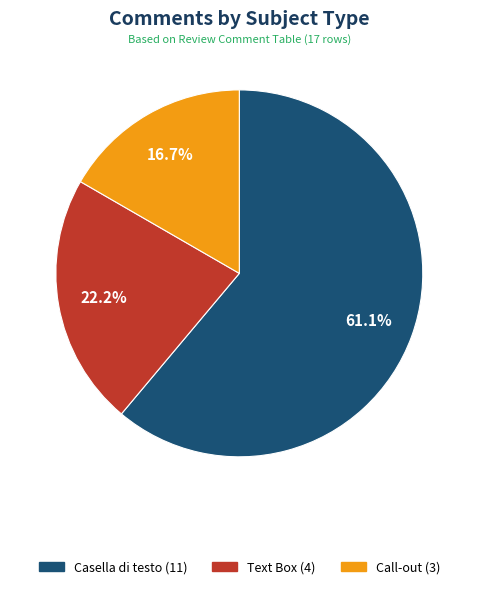

Is it true that Call-out is 30% of the pie?

False